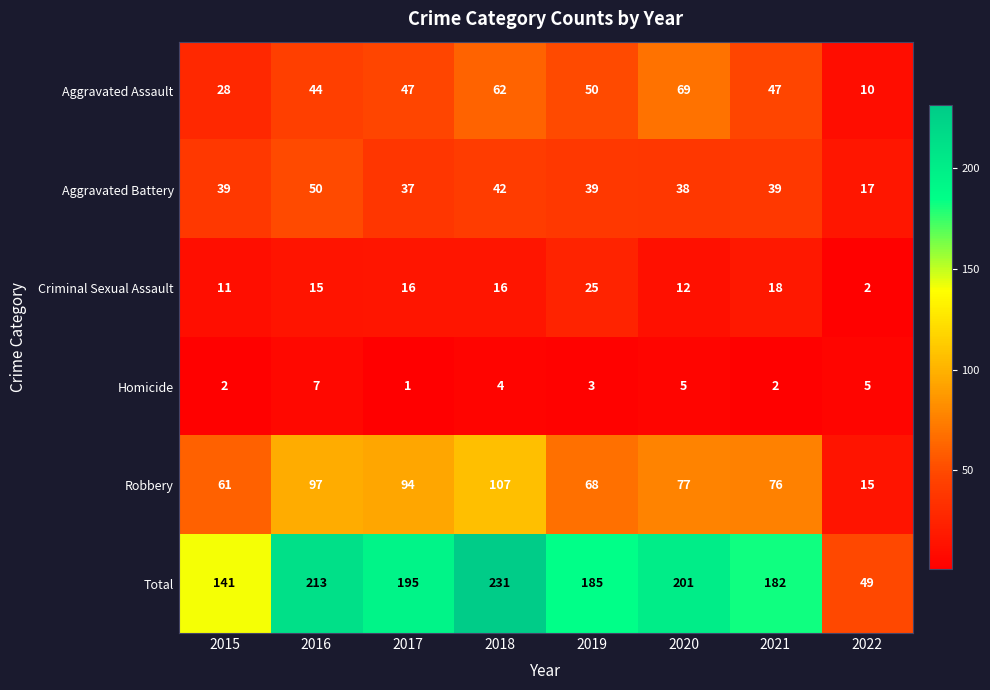

What is the minimum value shown in the chart?

1